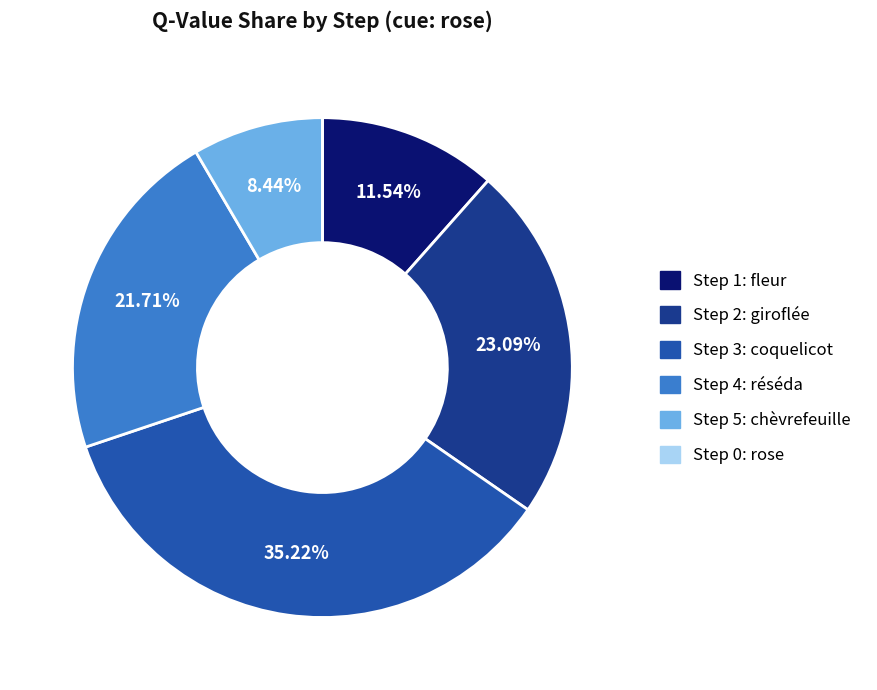

To the nearest percent, what percentage of the pie is Step 3: coquelicot?

35%